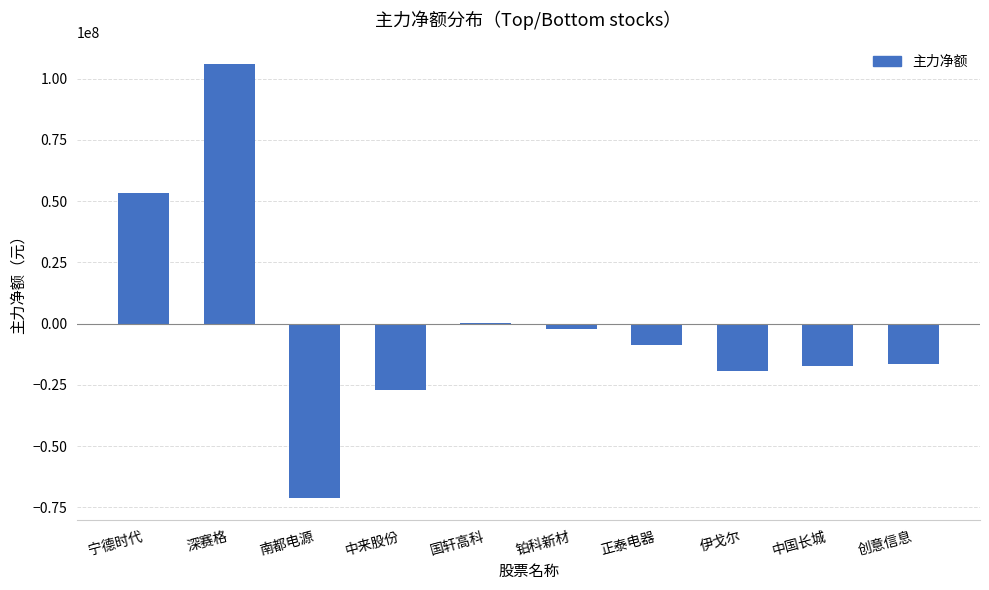

The chart shows a value of 74838634 at 宁德时代. True or false?

False